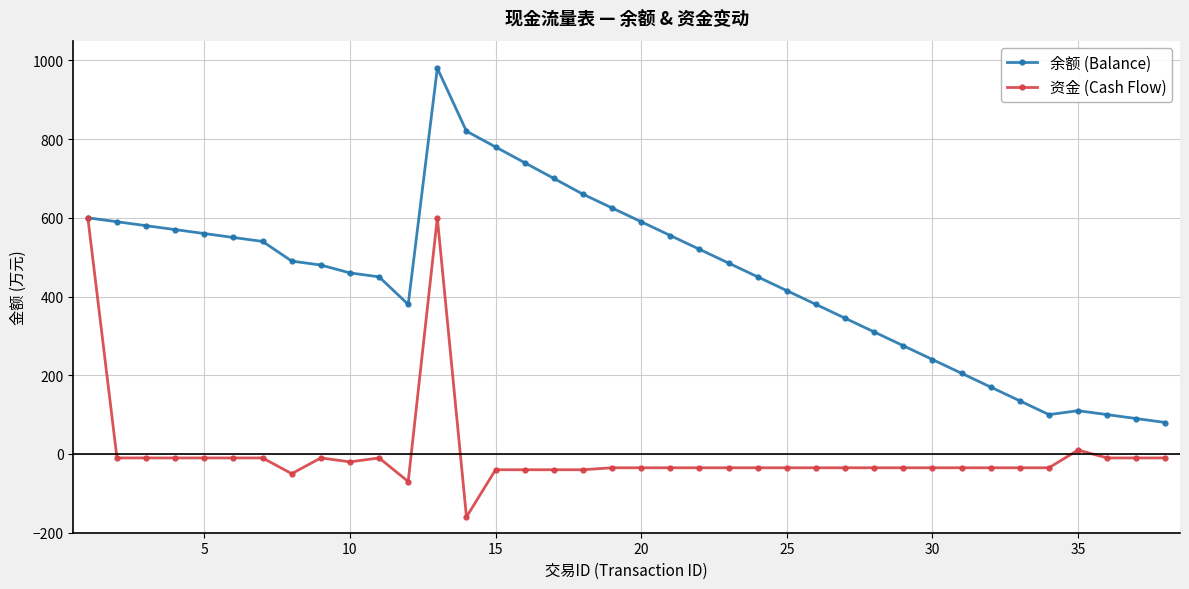

Which series has the largest range (max minus min)?

余额 (Balance)